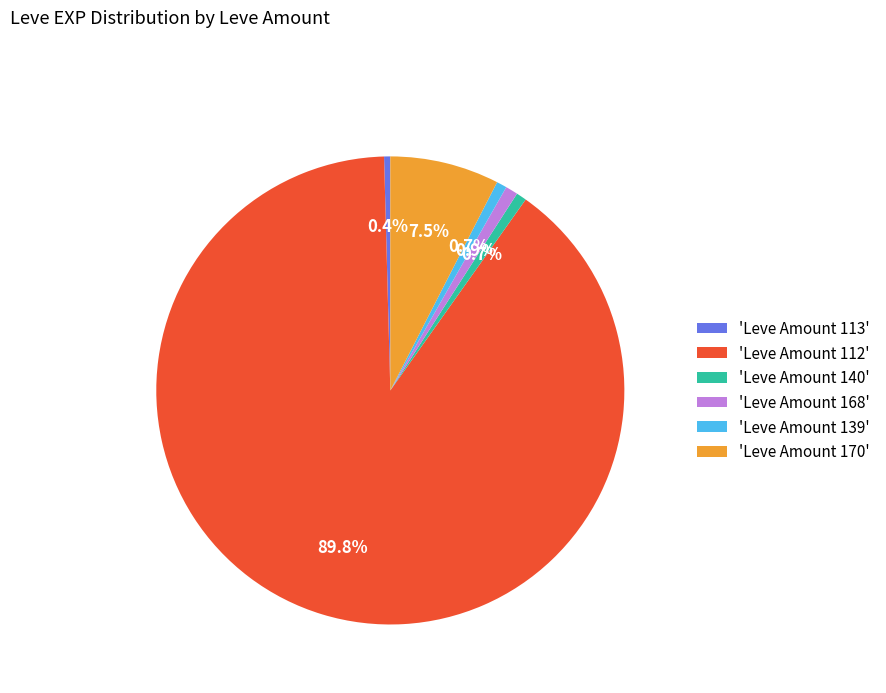

Which slice is the largest?

'Leve Amount 112'